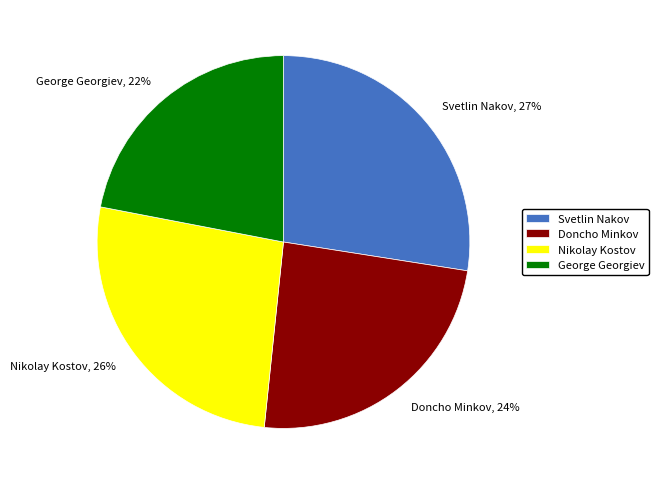

The Svetlin Nakov slice represents 20% of the pie. True or false?

False